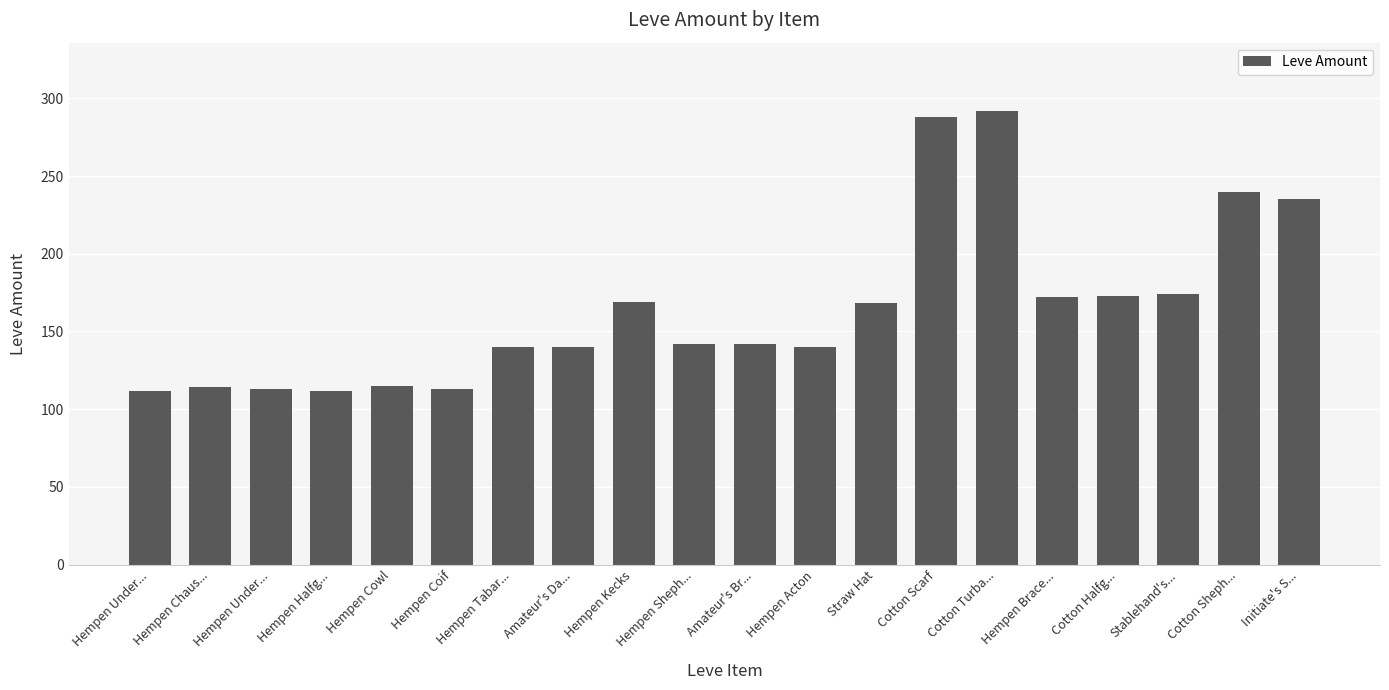

Reading left to right, list all the values displayed in this chart.

112	114	113	112	115	113	140	140	169	142	142	140	168	288	292	172	173	174	240	235